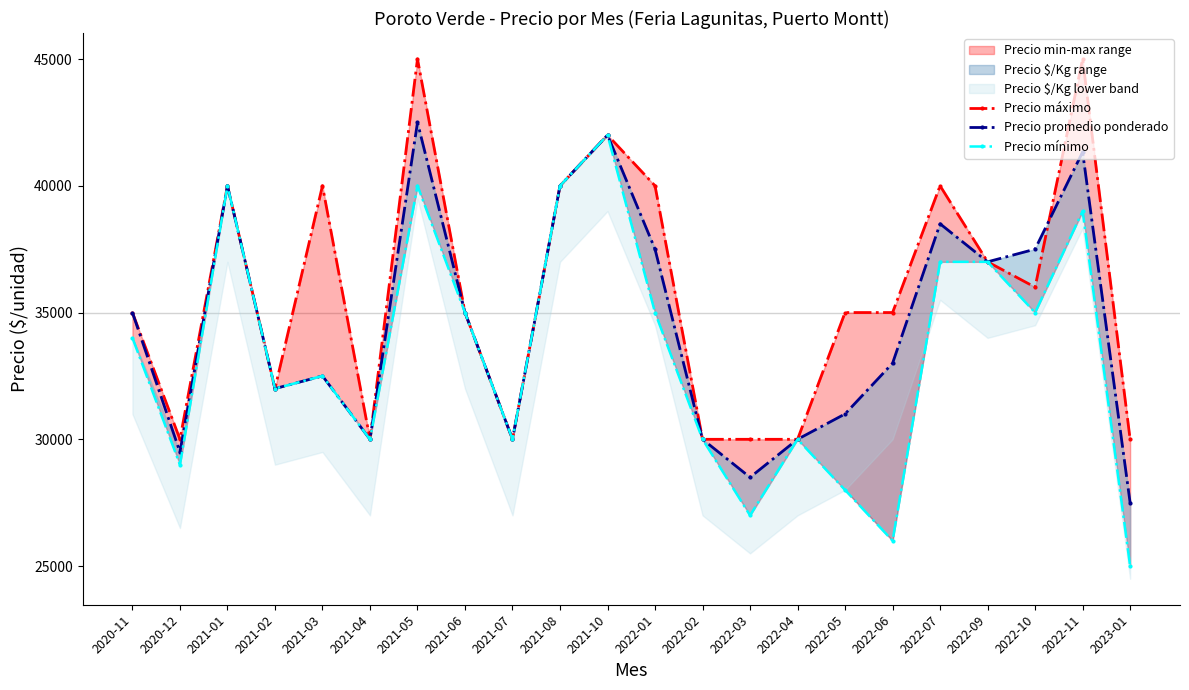

What is the difference between the second highest and minimum values in the Precio máximo series?

15000